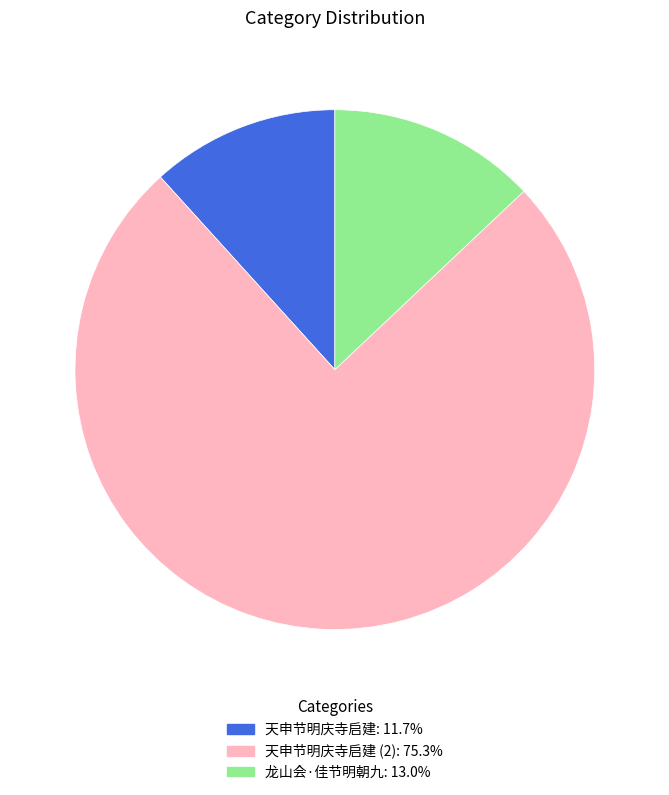

Count the number of slices in the pie.

3